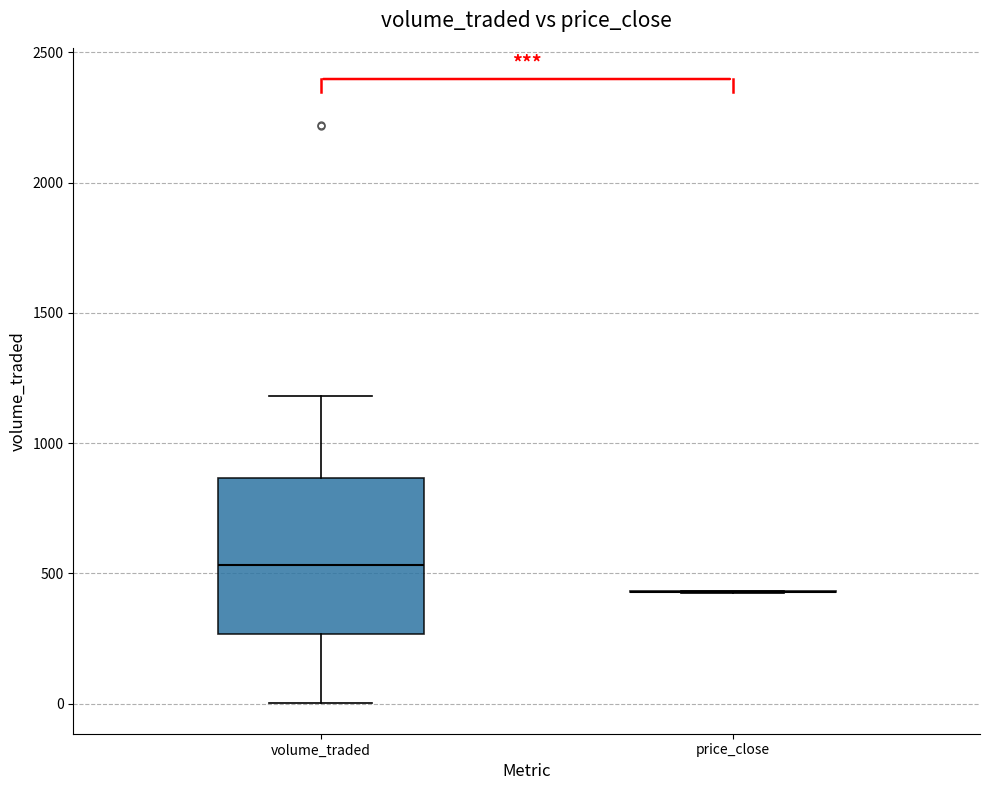

Reading left to right, read every box against the y-axis: the position of its median line, the range the box covers, and the ends of its whiskers. The values are not printed on the chart, so give them approximately, as read against the axis.

volume_traded: median 550, box 250 to 850, whiskers 0 to 1200
price_close: box collapsed to a line at 450, whiskers 450 to 450